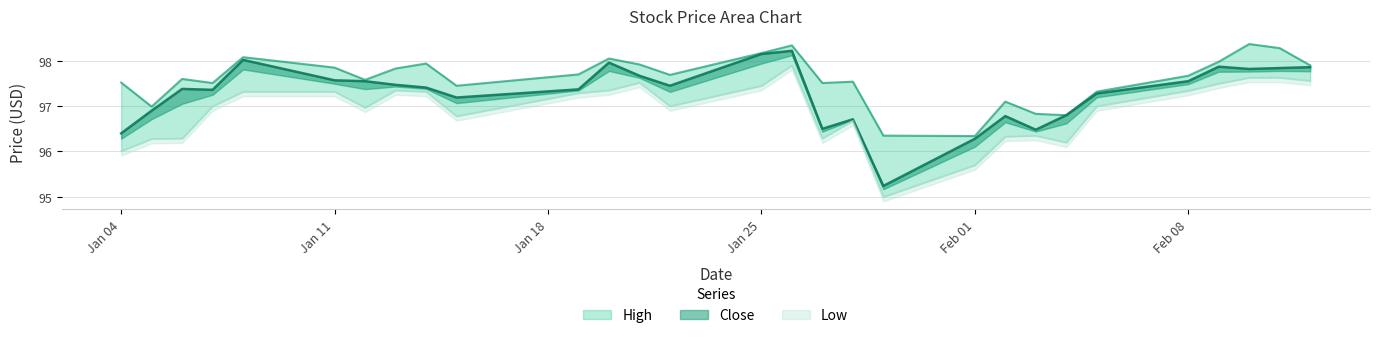

Is the value of Close at 2021-02-09 greater than the value of High at 2021-02-03?

Yes